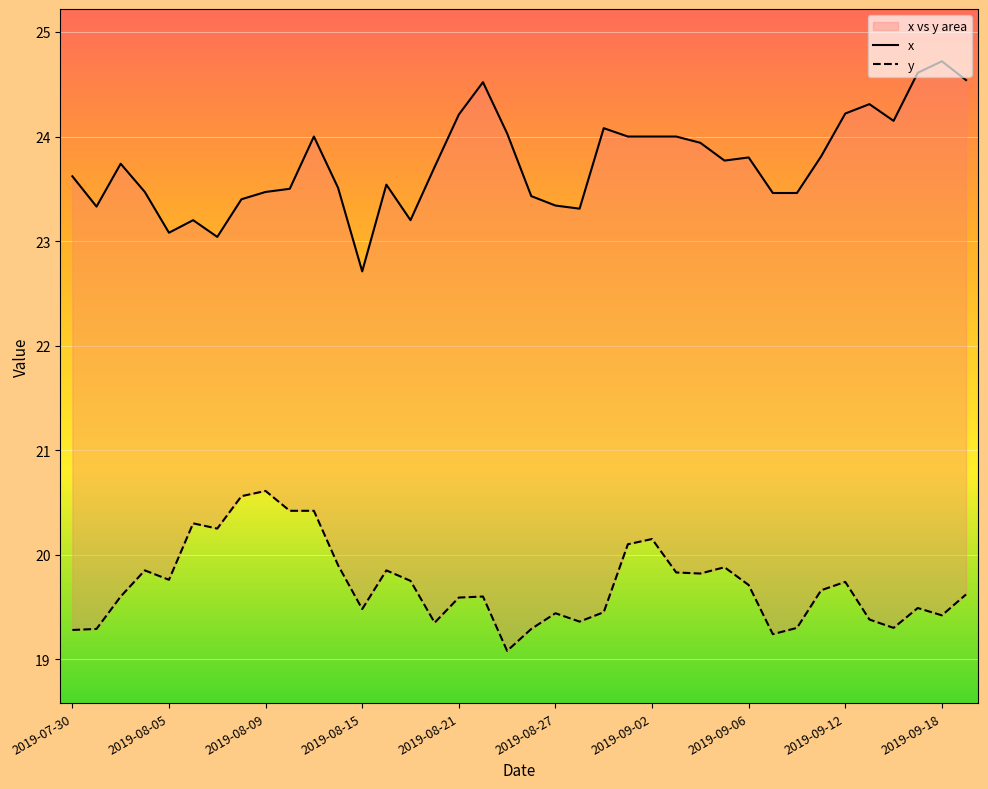

Is the value of x at 2019-08-21 greater than the value of y at 31?

Yes